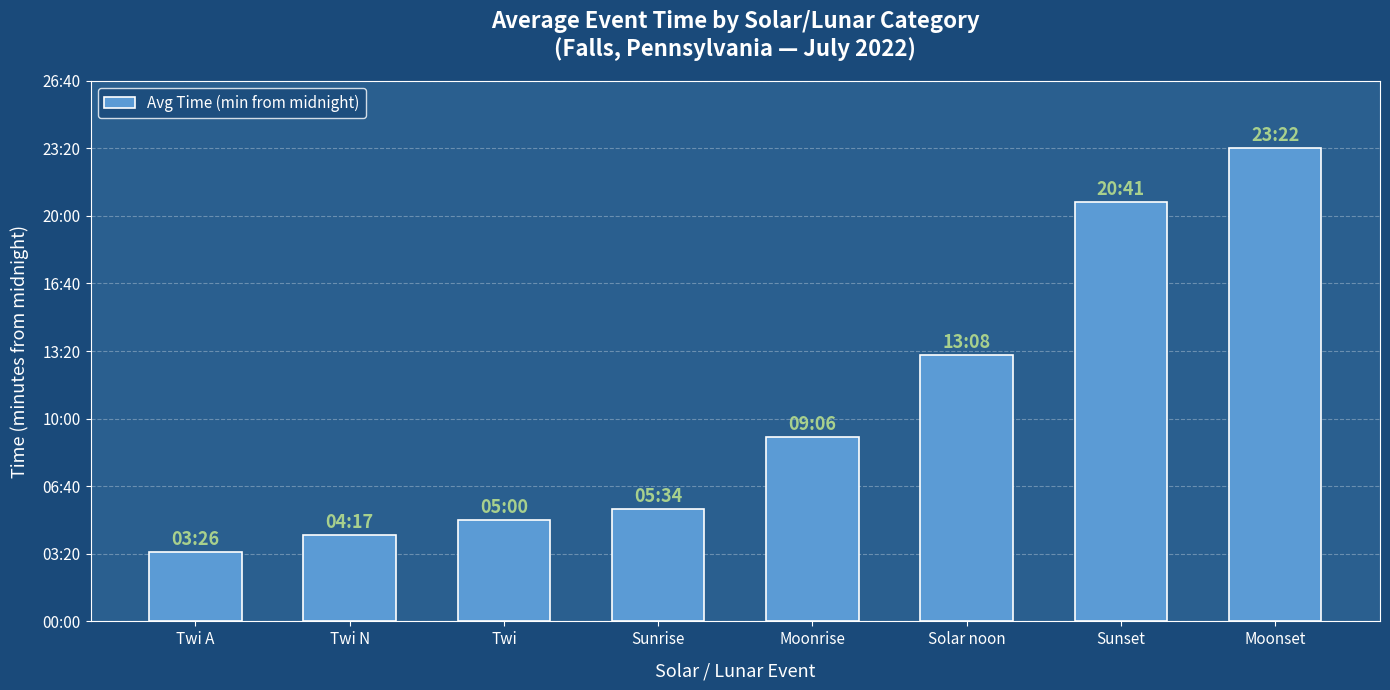

What is the minimum value shown in the chart?

206